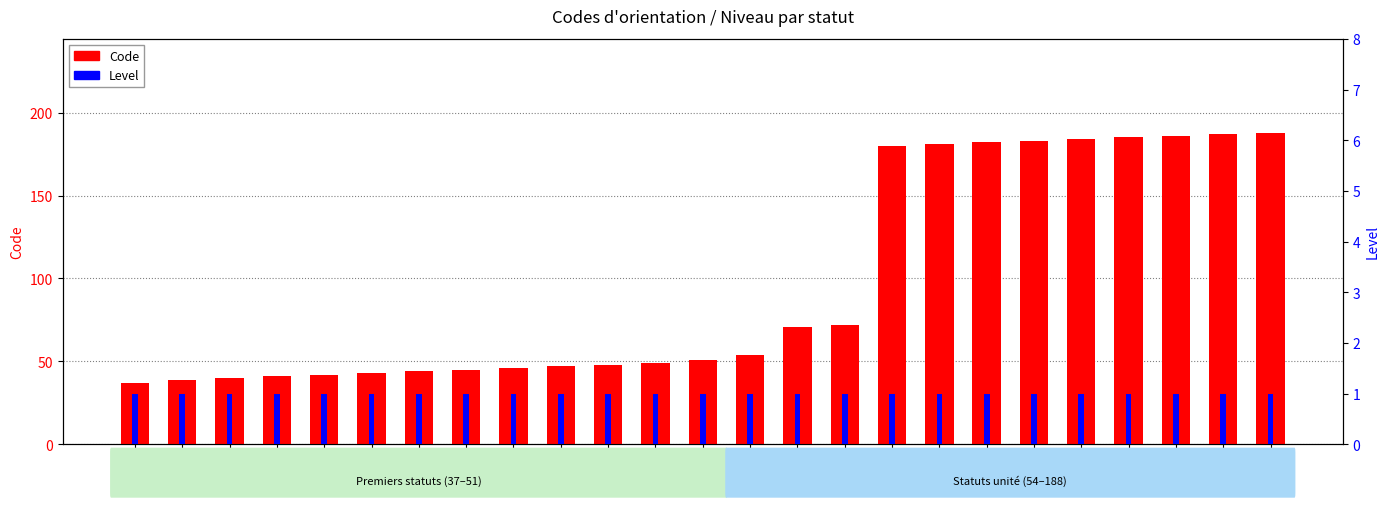

Rank the series at 54 from highest to lowest value.

Code, Level